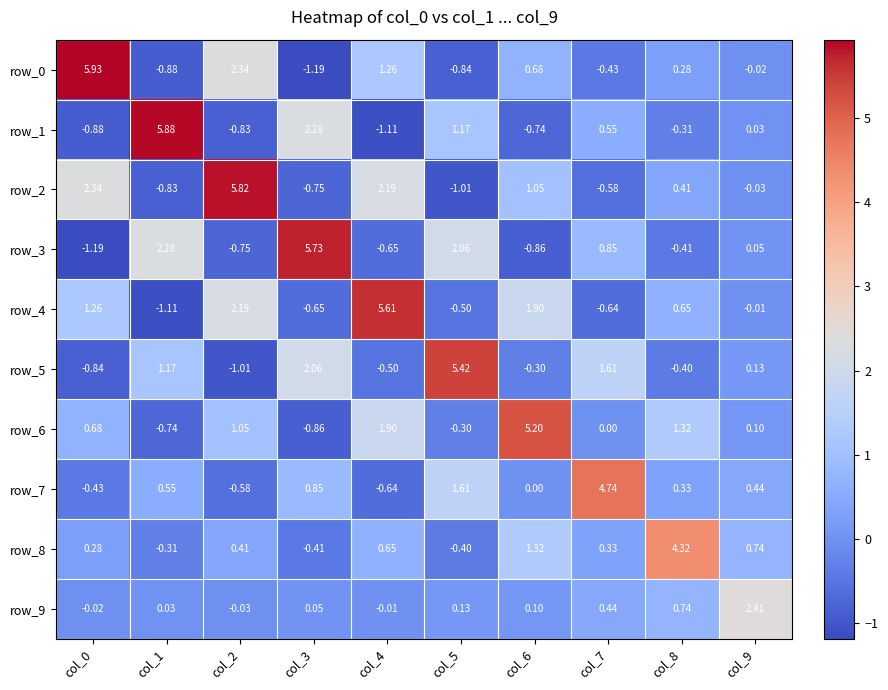

Is the value of row_7 at col_1 greater than the value of row_3 at col_4?

Yes